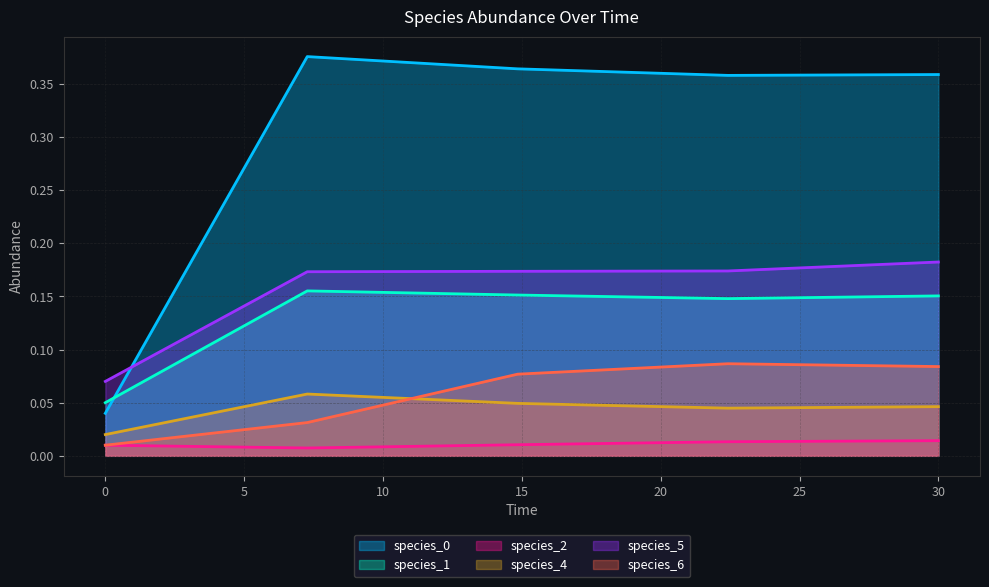

Which series has the largest total across all categories?

species_0